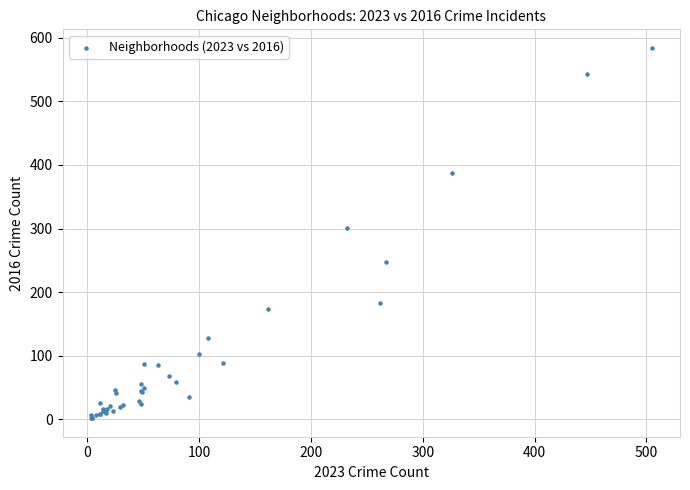

What Y value in the scatter plot is closest to 293?

301